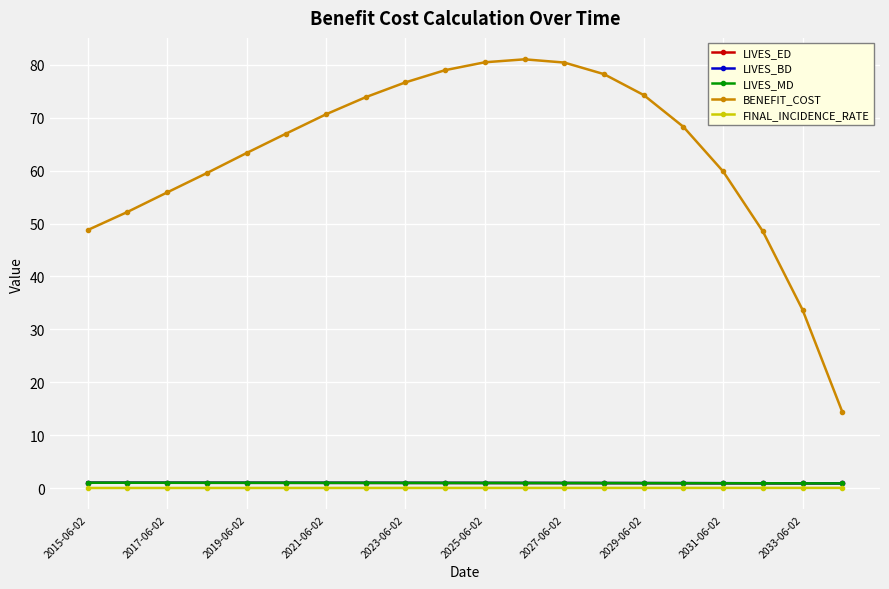

At how many categories does at least one series exceed 66?

11